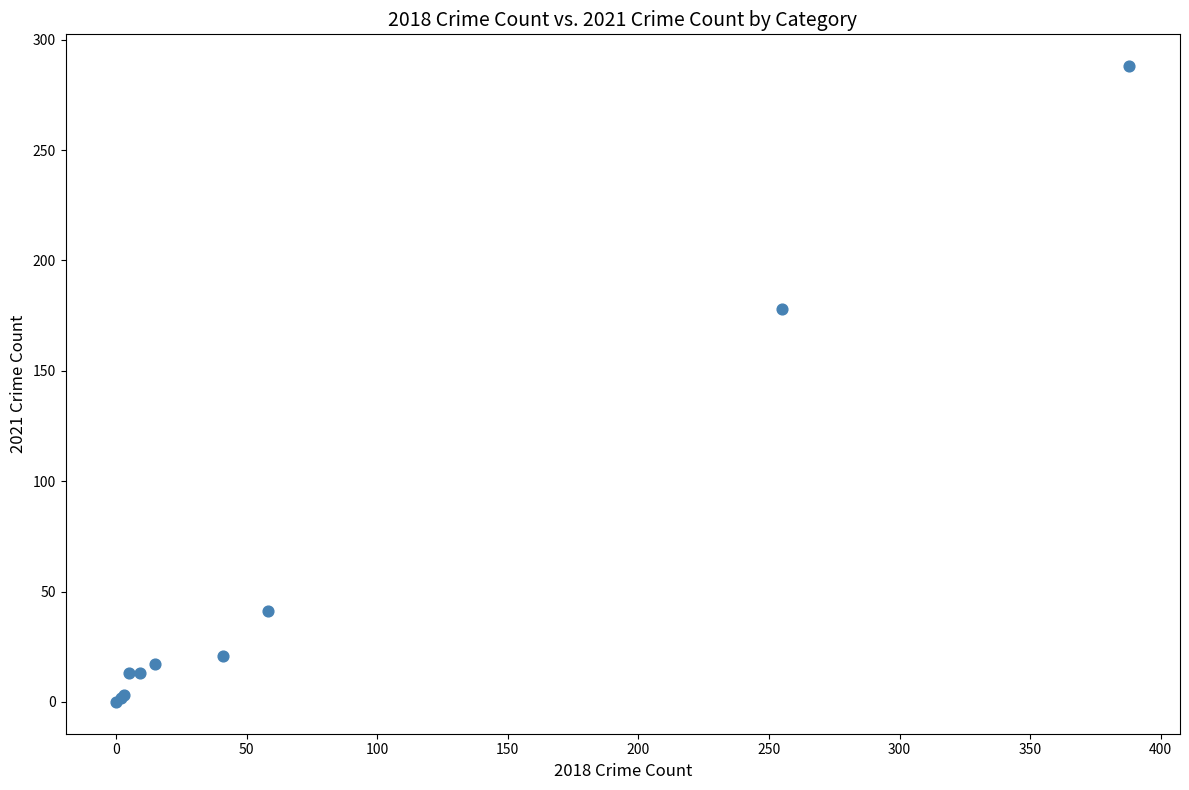

What Y value in the scatter plot is closest to 144?

178